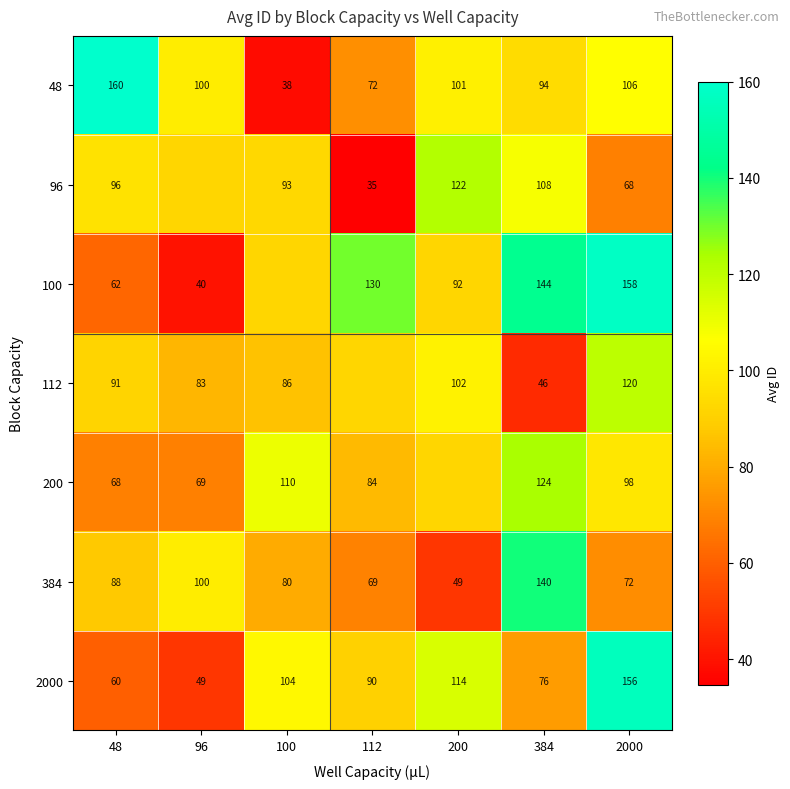

Is the value of 200 at 2000 greater than the value of 96 at 112?

Yes